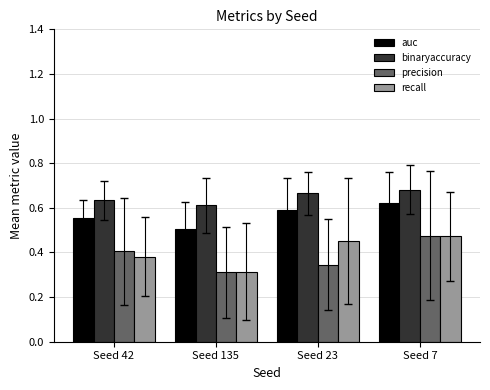

Rank the categories by recall value from highest to lowest.

Seed 7, Seed 23, Seed 42, Seed 135